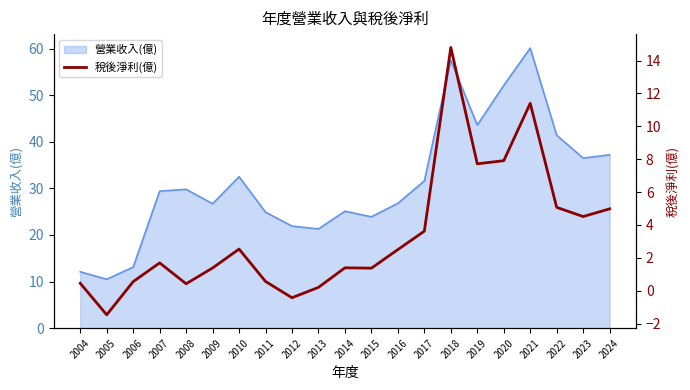

How many values are below 1?

7